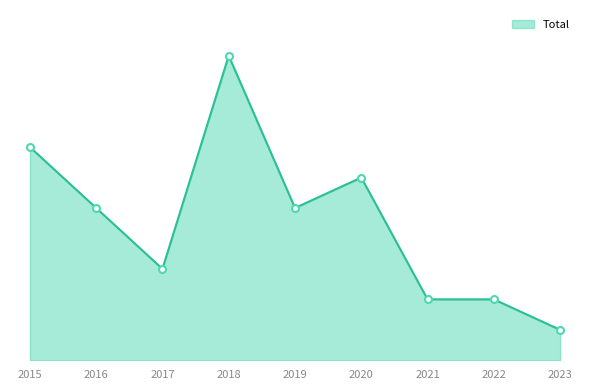

Rank the categories by value from highest to lowest.

2018, 2015, 2020, 2016, 2019, 2017, 2021, 2022, 2023